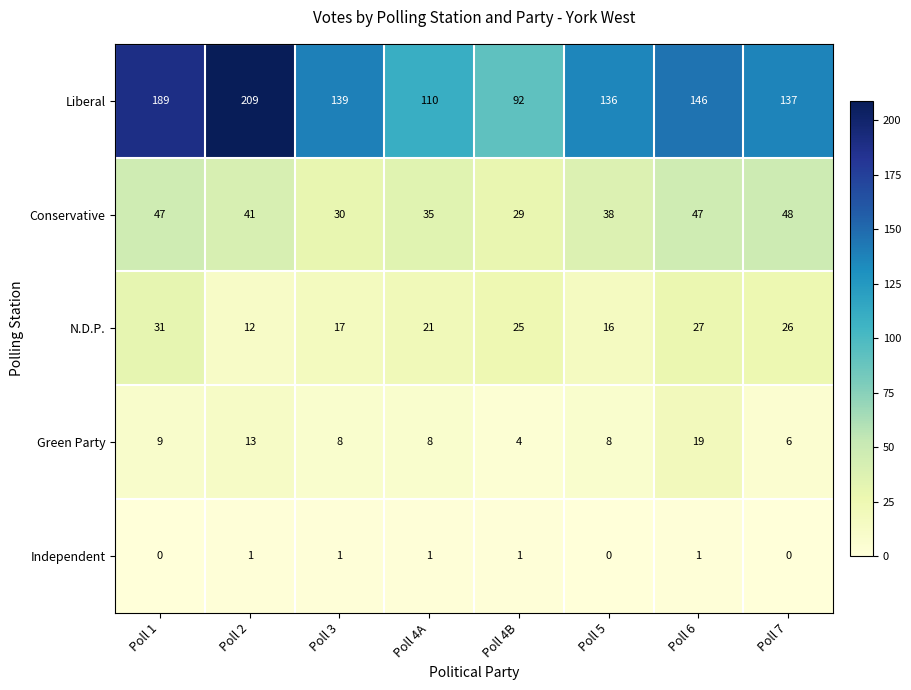

Rank the series by their maximum value, from highest to lowest.

Liberal, Conservative, N.D.P., Green Party, Independent